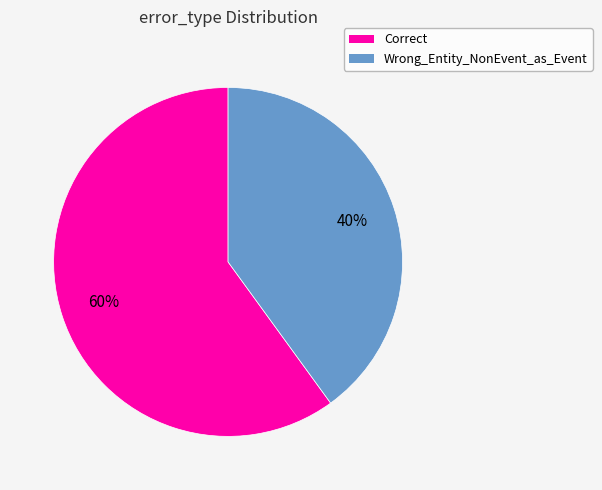

Which slice represents more than half of the pie?

Correct